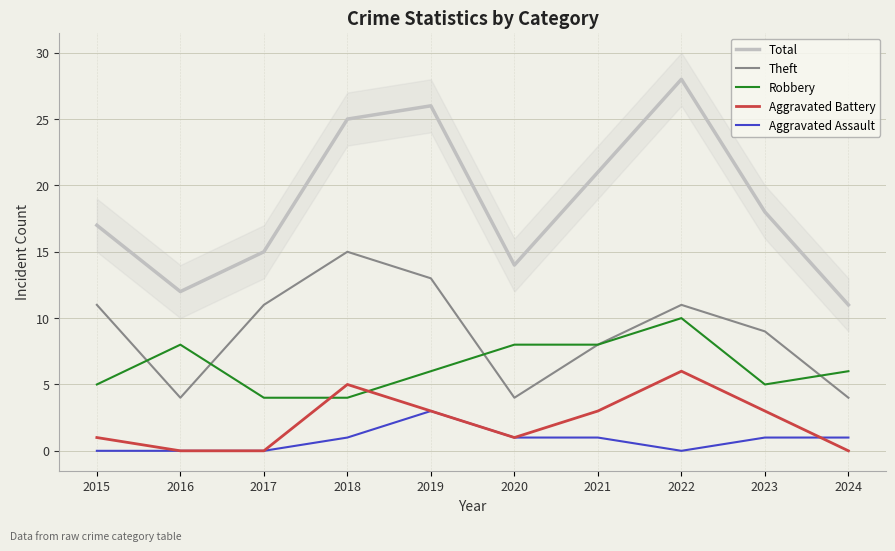

How many lines are shown in the chart?

5